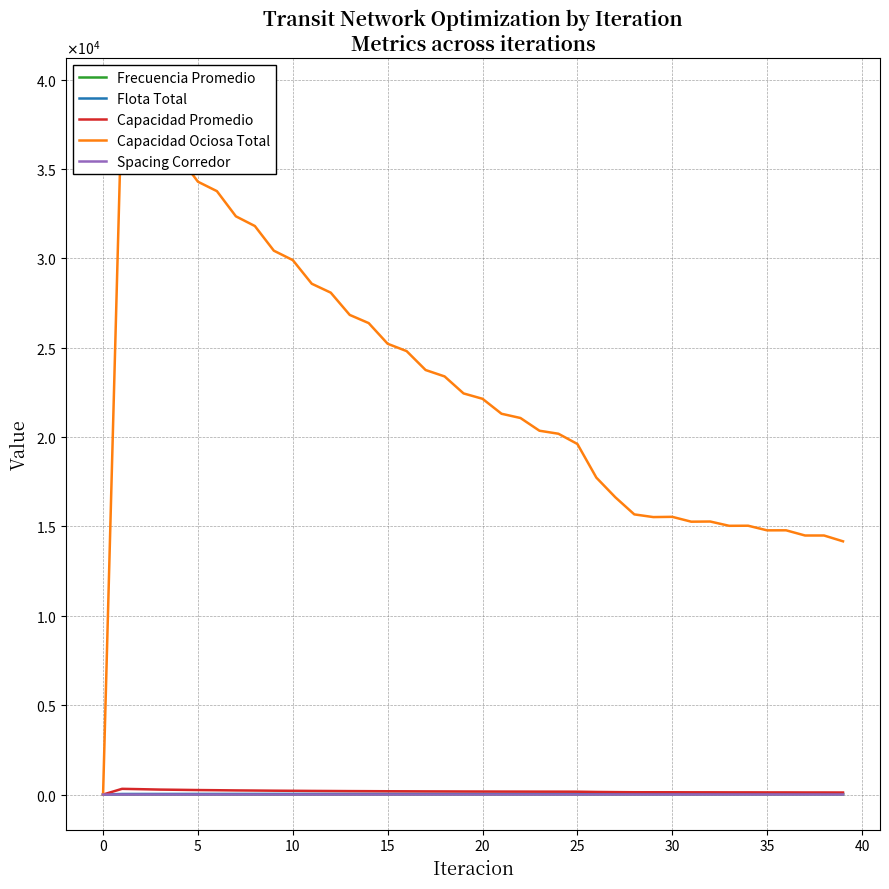

What are all the series names shown in the legend?

Frecuencia Promedio, Flota Total, Capacidad Promedio, Capacidad Ociosa Total, Spacing Corredor